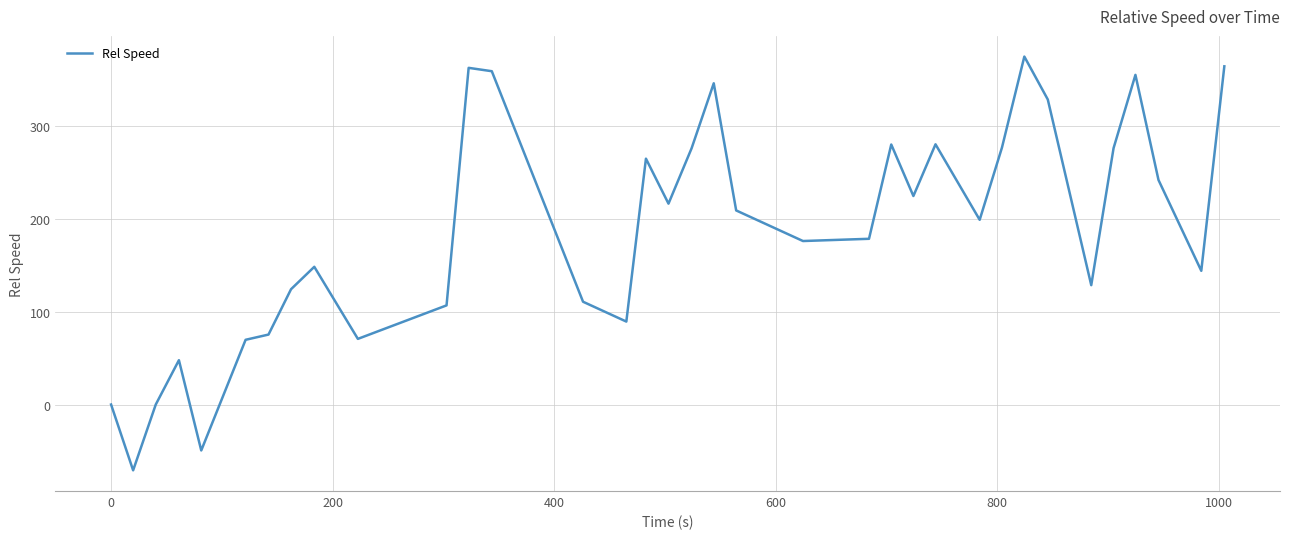

What is the smallest value displayed?

-70.8